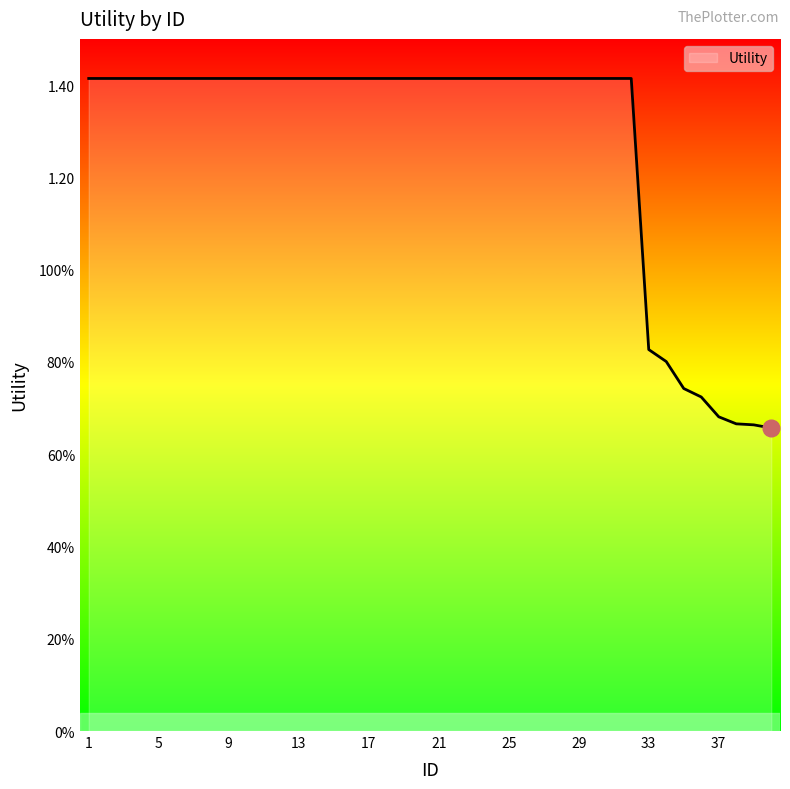

Which category has the lowest value across all series?

40